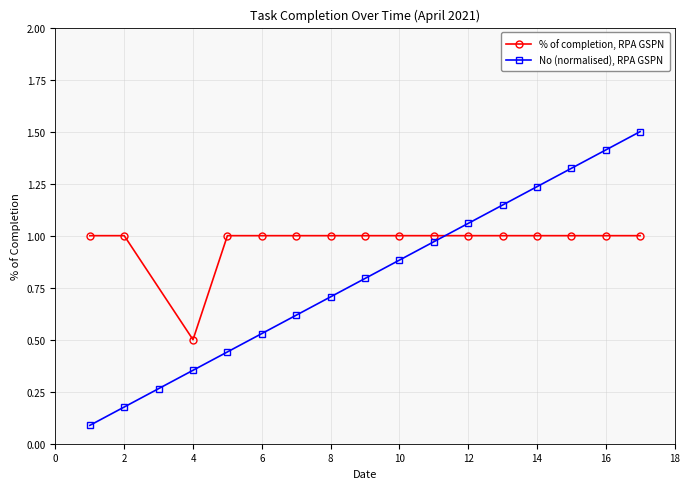

True or false: No (normalised), RPA GSPN has more than 2 interior local peaks.

False